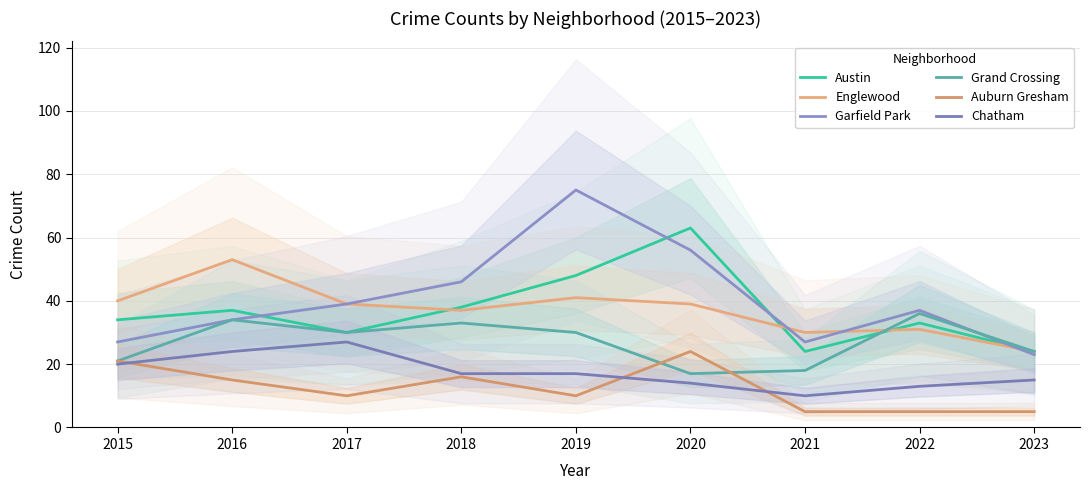

At 2015, list the series in order from smallest to largest.

Chatham, Grand Crossing, Auburn Gresham, Garfield Park, Austin, Englewood